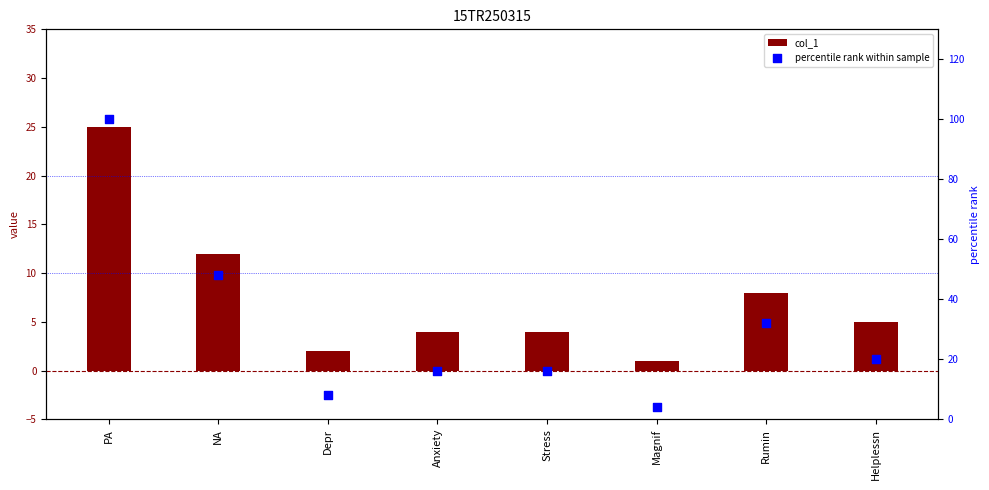

What are all the series names shown in the legend?

col_1, percentile rank within sample